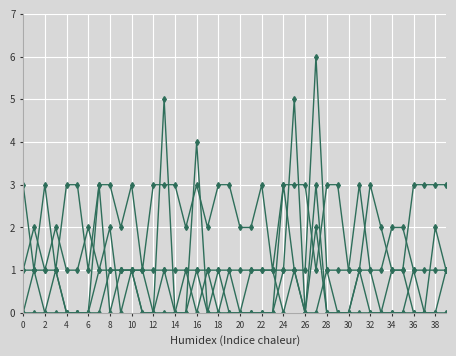

How many distinct data groups are displayed?

5